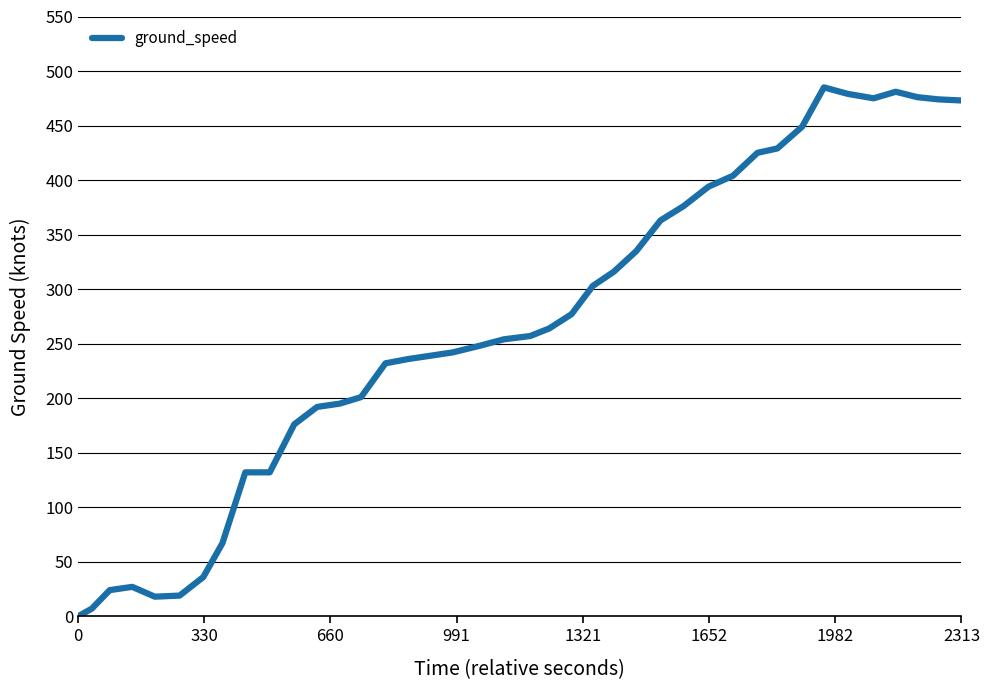

True or false: there are more than 2 points higher than both neighbors.

True